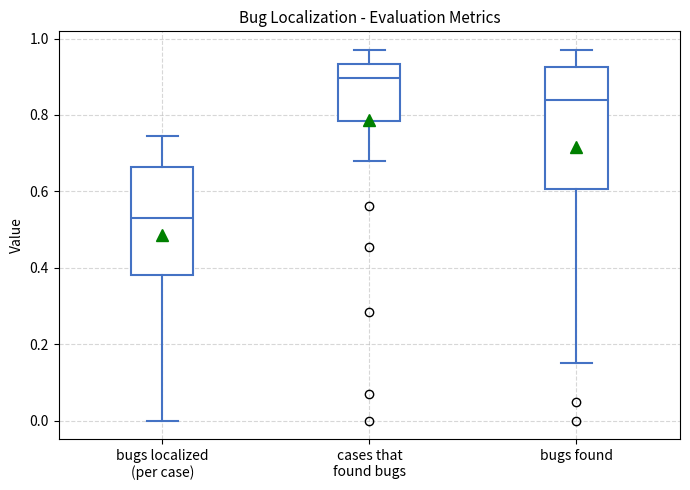

Reading left to right, read every box against the y-axis: the position of its median line, the range the box covers, and the ends of its whiskers. The values are not printed on the chart, so give them approximately, as read against the axis.

bugs localized (per case): median 0.54, box 0.38 to 0.66, whiskers 0.00 to 0.74
cases that found bugs: median 0.90, box 0.78 to 0.94, whiskers 0.68 to 0.98
bugs found: median 0.84, box 0.60 to 0.92, whiskers 0.16 to 0.98